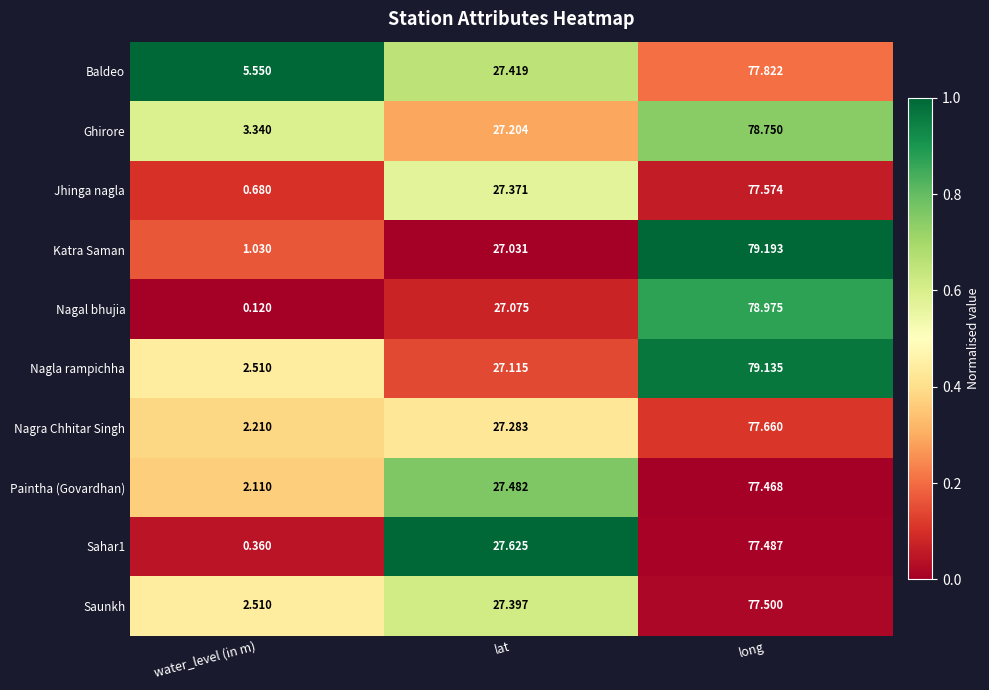

At which label does Katra Saman first exceed 27?

lat